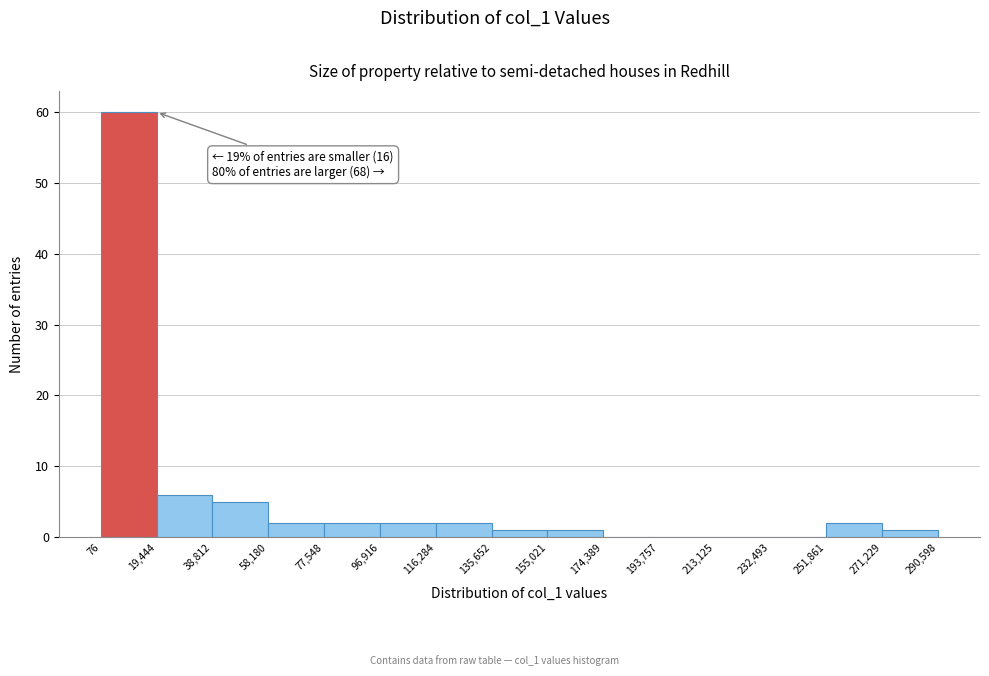

Which range on the x-axis has the tallest bar?

76 to 19,444